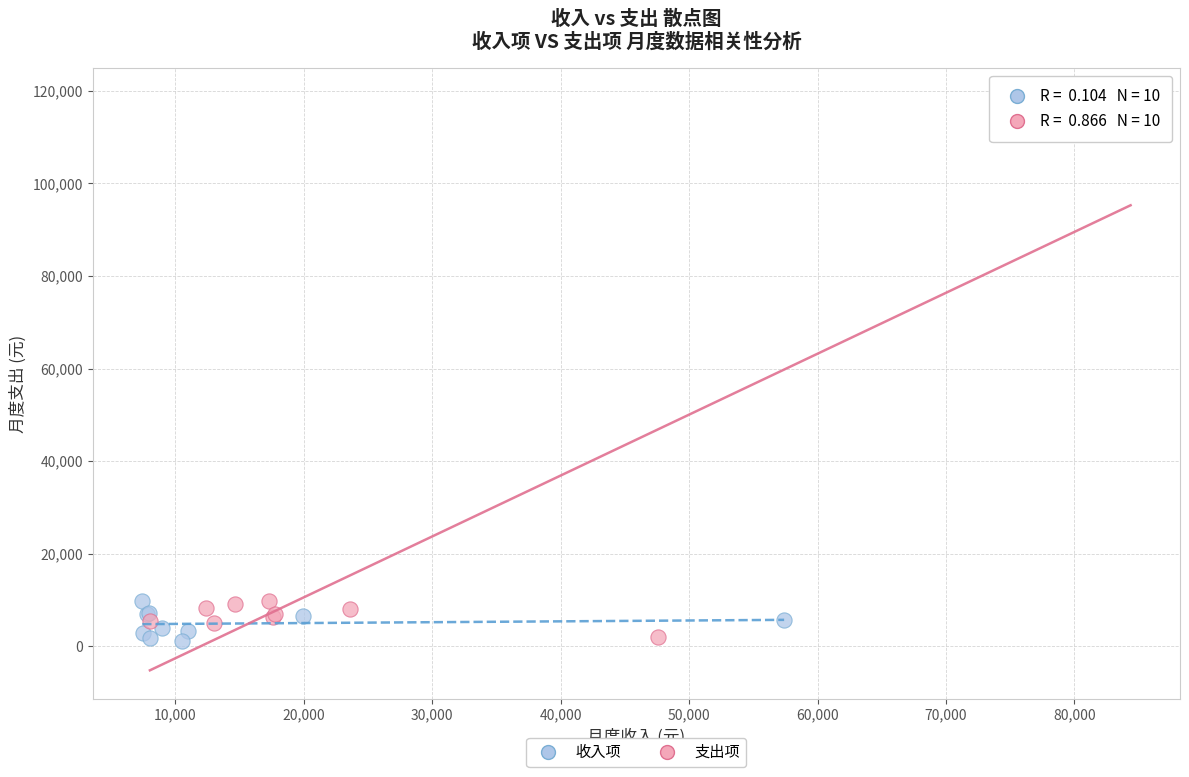

Which series reaches the maximum Y coordinate?

支出项